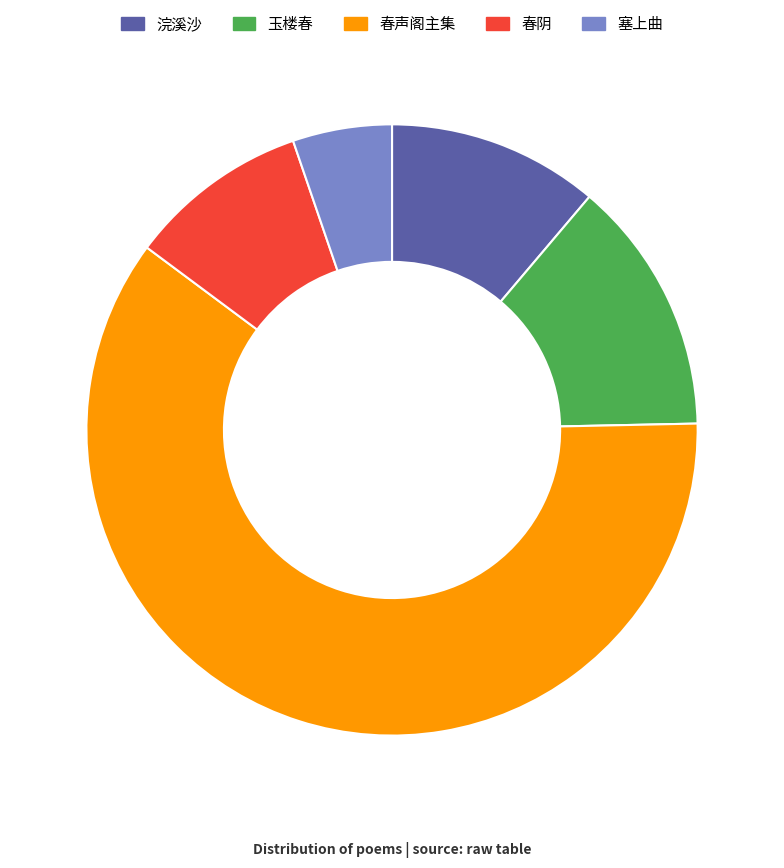

Is there a majority slice in this chart?

Yes